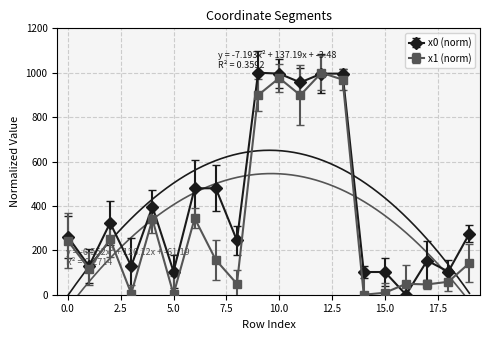

What are all the series names shown in the legend?

x0, x1